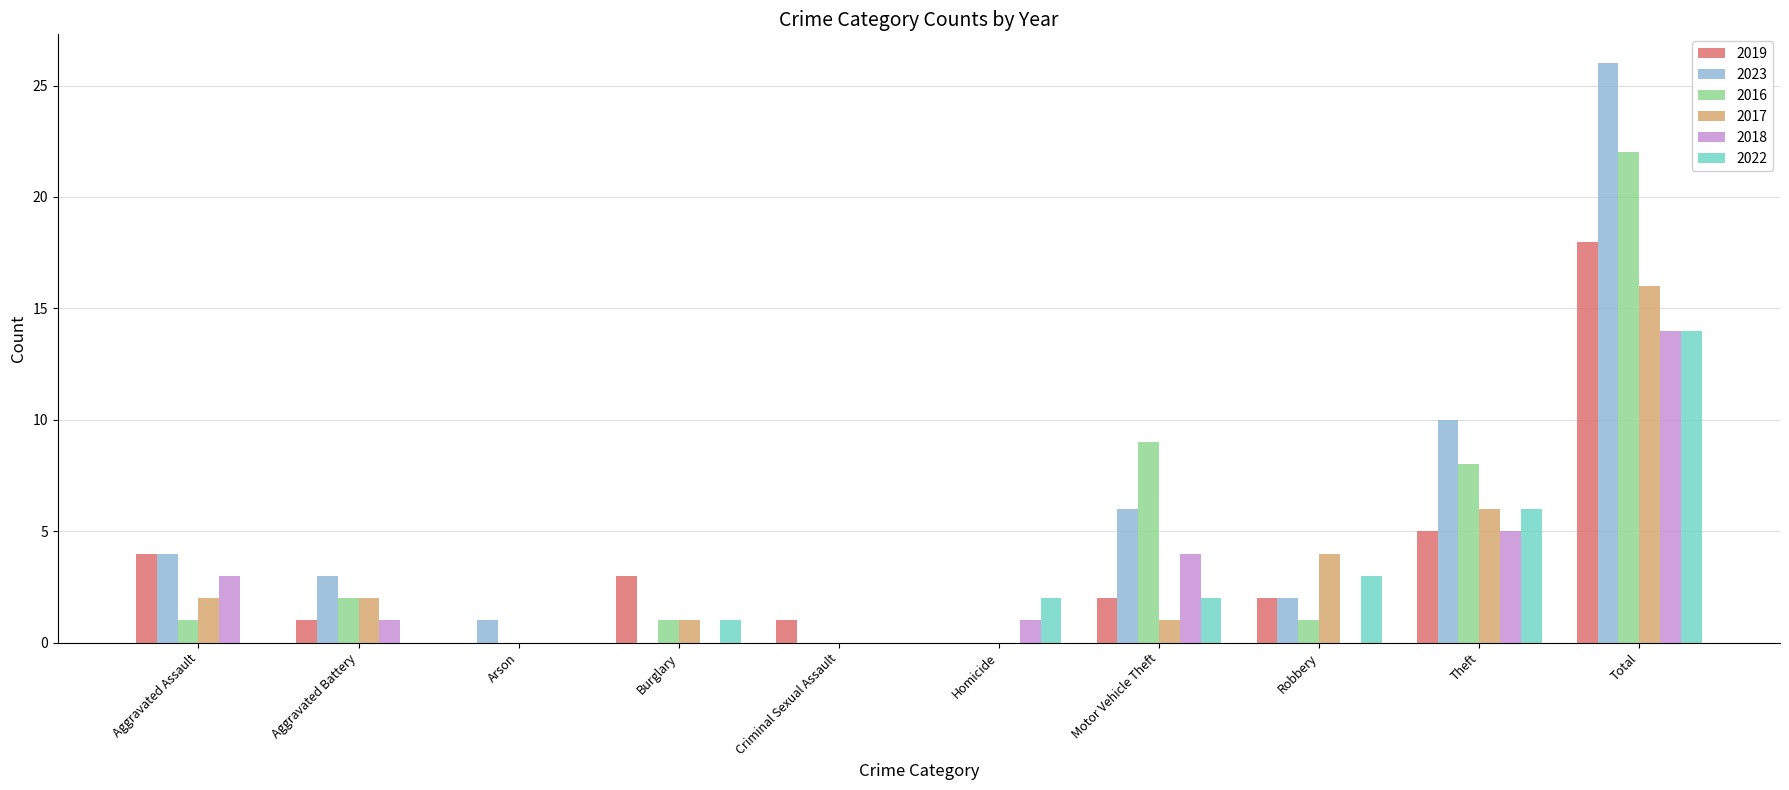

What is the average value of the 2022 series?

3